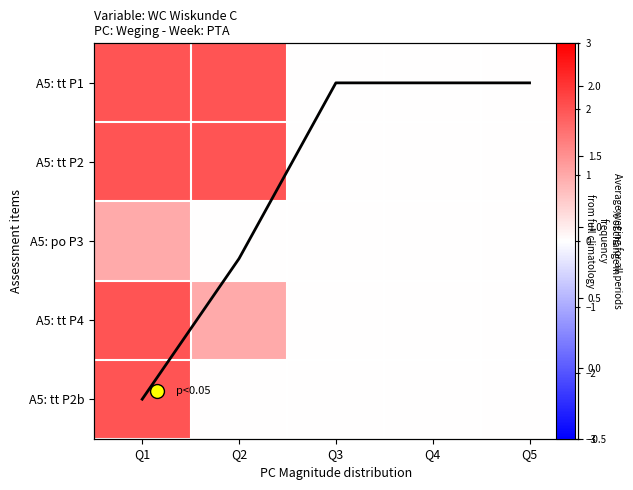

Rank the categories by A5: po P3 value from highest to lowest.

Q1, Q2, Q3, Q4, Q5